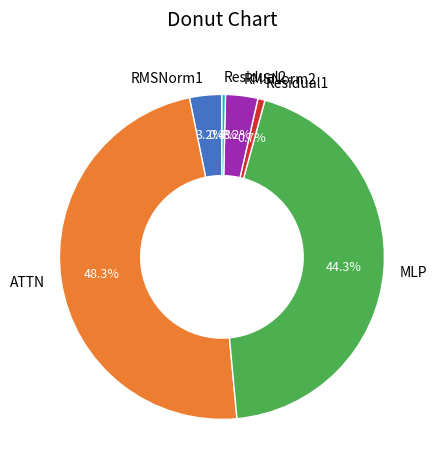

Is the sum of RMSNorm1 and Residual1 greater than half?

No